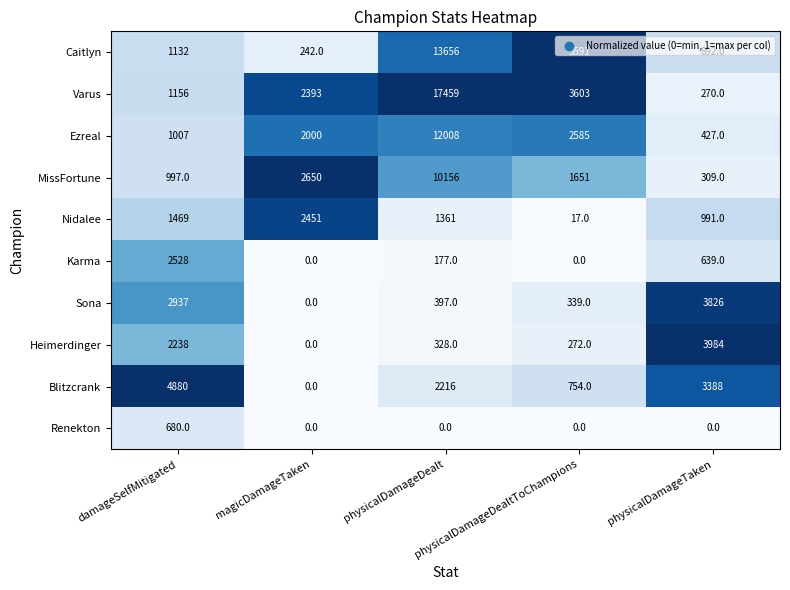

How many data points does each series have?

5